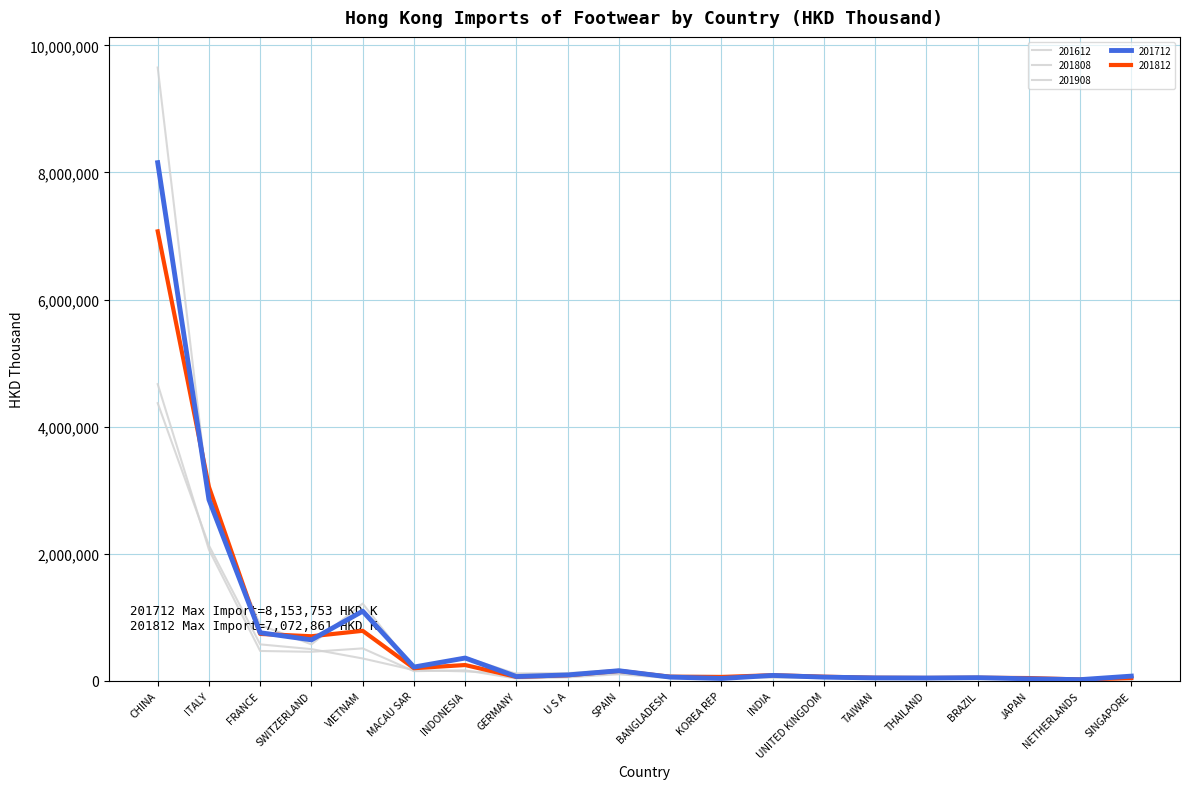

At which category is the sum across all series the highest?

CHINA